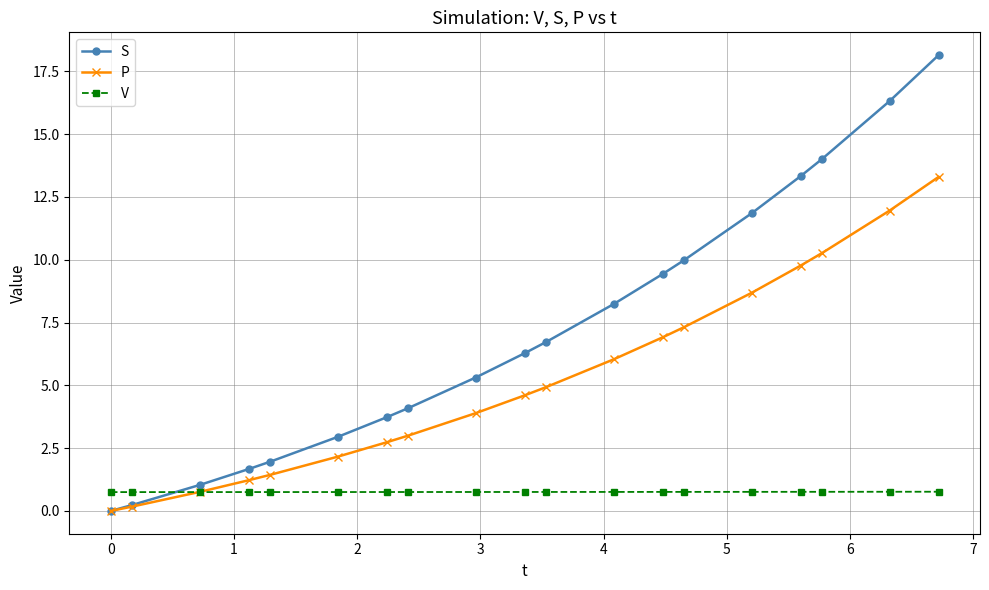

Rank the series by their maximum value, from lowest to highest.

V, P, S